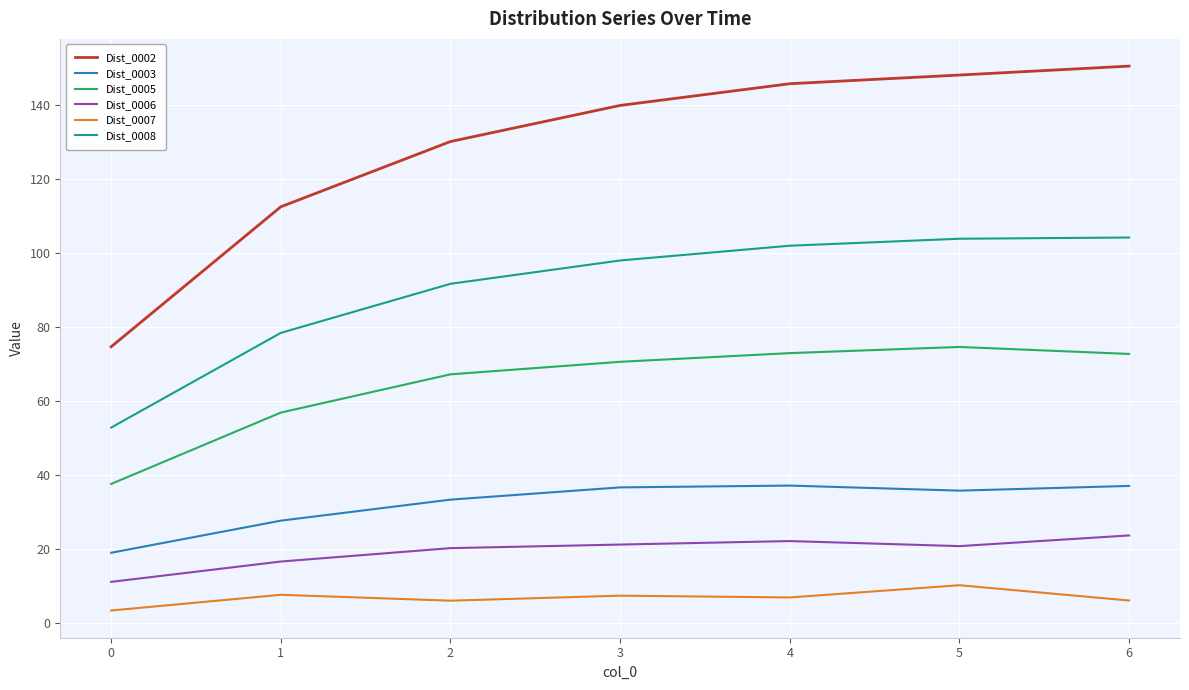

What is the spread (max minus min) of values at 5?

138.1